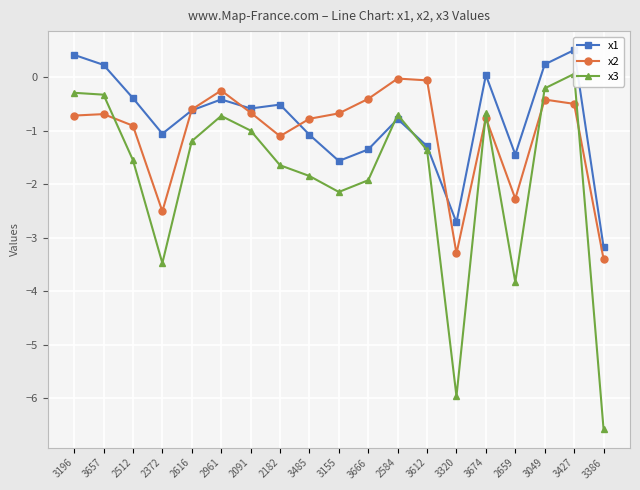

The x2 series shows -0.4 at 3155. True or false?

False